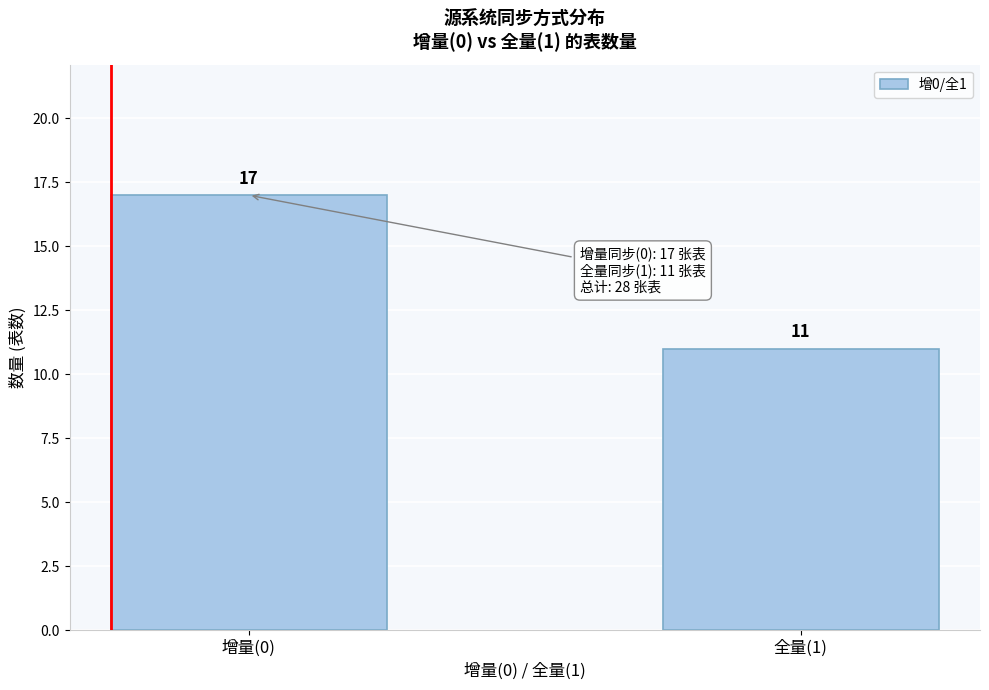

Reading left to right, transcribe all the data shown in this chart.

17	11